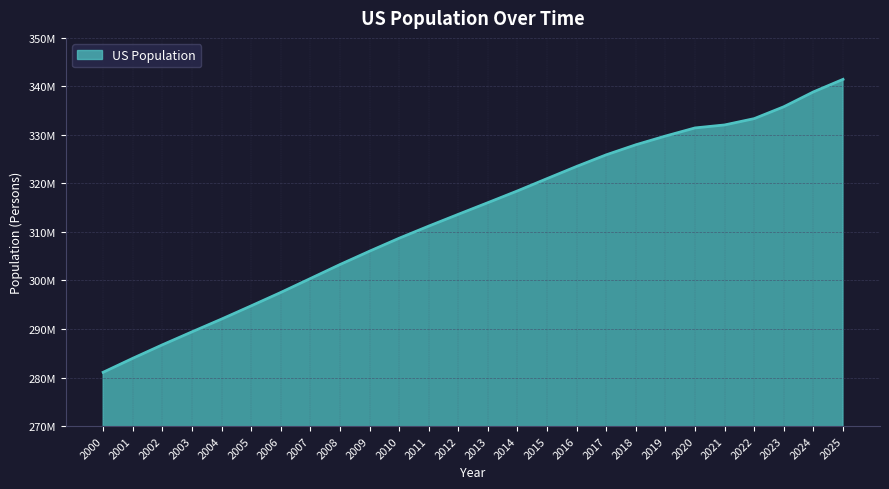

List the labels in order of value, smallest first.

2000, 2001, 2002, 2003, 2004, 2005, 2006, 2007, 2008, 2009, 2010, 2011, 2012, 2013, 2014, 2015, 2016, 2017, 2018, 2019, 2020, 2021, 2022, 2023, 2024, 2025